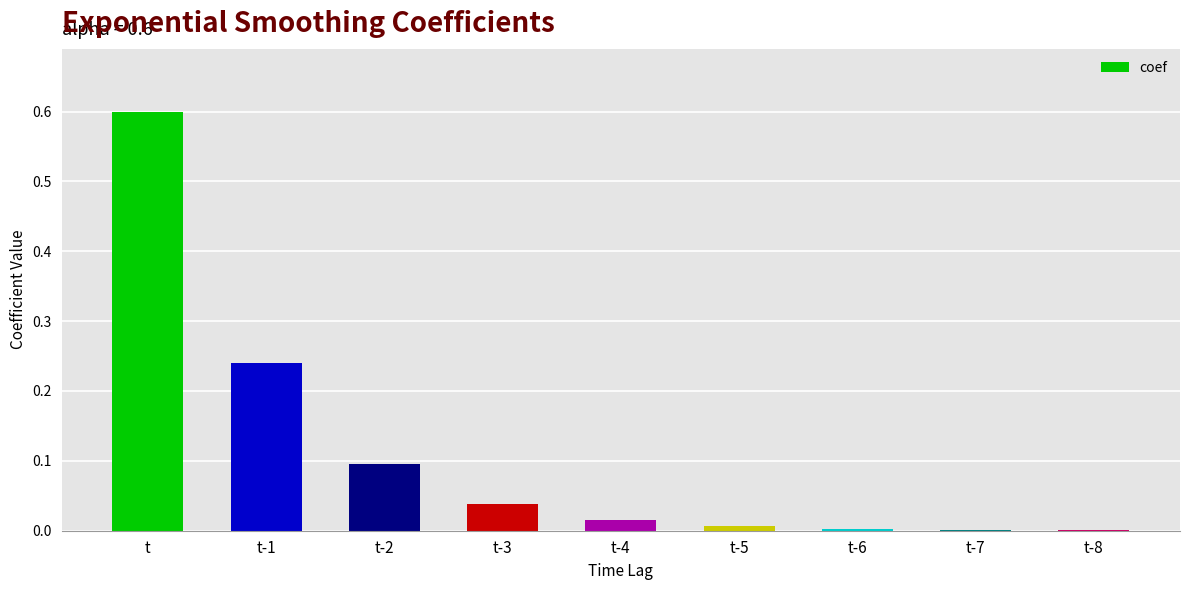

The chart shows a value of 0.0 at t-3. True or false?

True